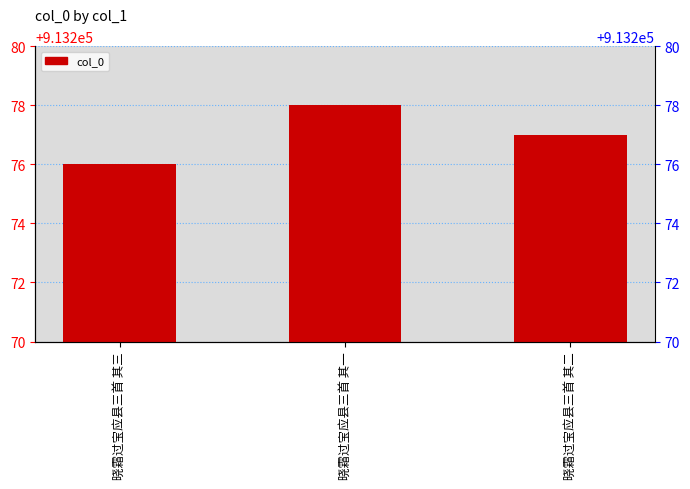

Which has a higher value, 晓霜过宝应县三首 其二 or 晓霜过宝应县三首 其三?

晓霜过宝应县三首 其二